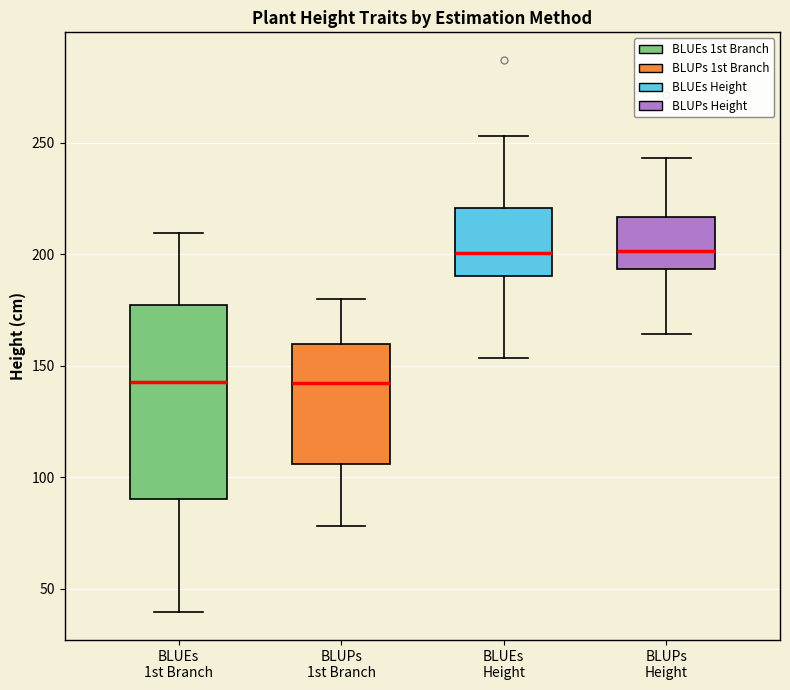

Reading left to right, read every box against the y-axis: the position of its median line, the range the box covers, and the ends of its whiskers. The values are not printed on the chart, so give them approximately, as read against the axis.

BLUEs 1st Branch: median 145, box 90 to 175, whiskers 40 to 210
BLUPs 1st Branch: median 140, box 105 to 160, whiskers 80 to 180
BLUEs Height: median 200, box 190 to 220, whiskers 155 to 255
BLUPs Height: median 200, box 195 to 215, whiskers 165 to 245